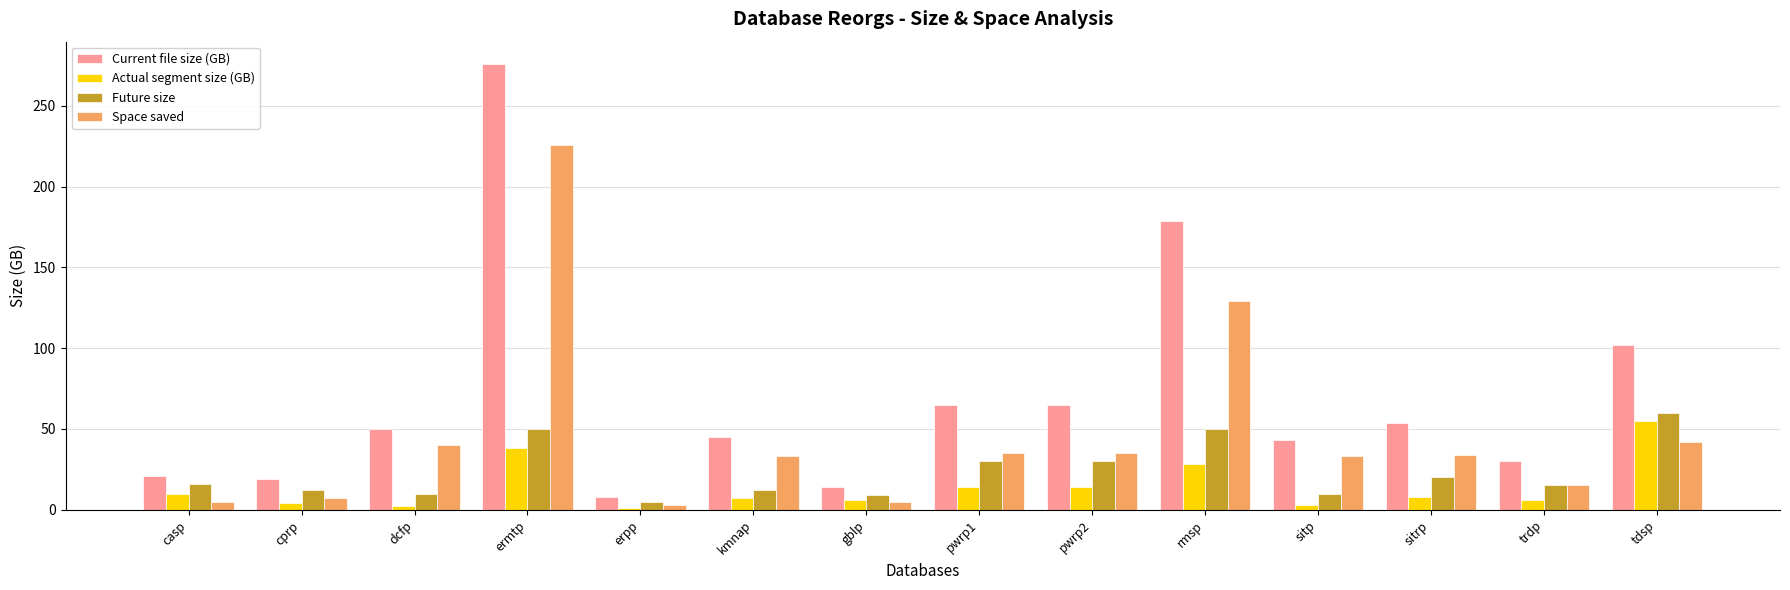

At which label does Space saved reach its peak?

ermtp